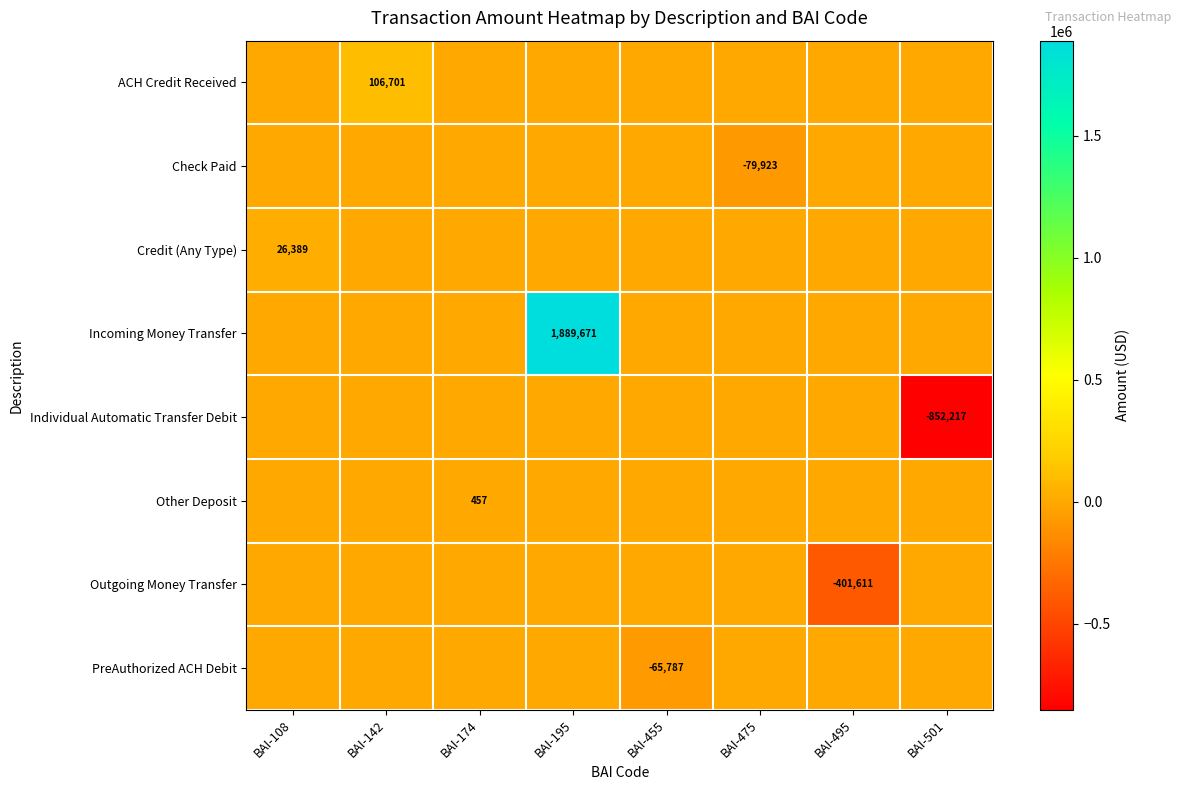

Which label corresponds to the smallest value in the chart?

BAI-501